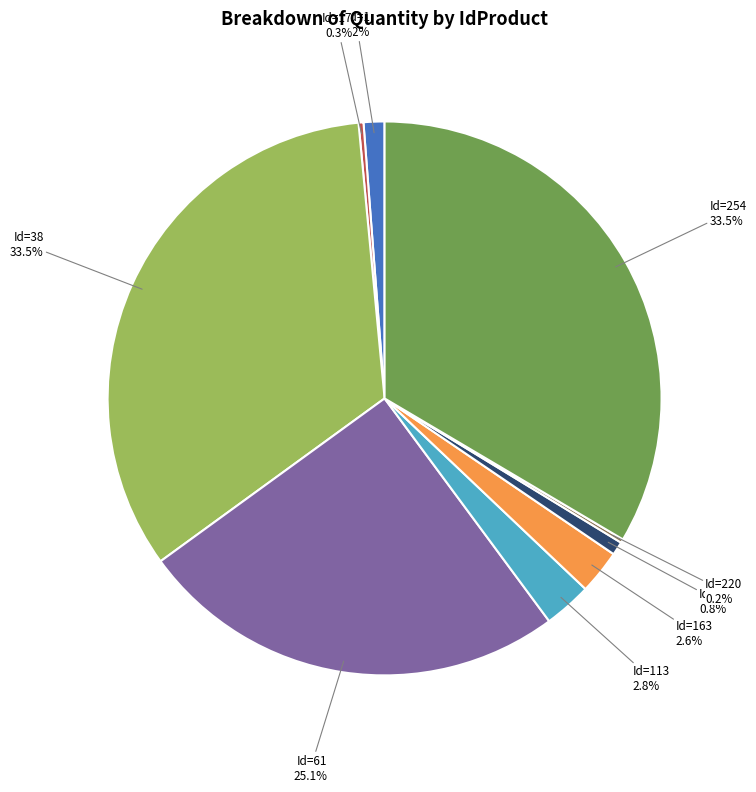

Do Id=61 25.1% and Id=163 2.6% together represent more than half of the pie?

No